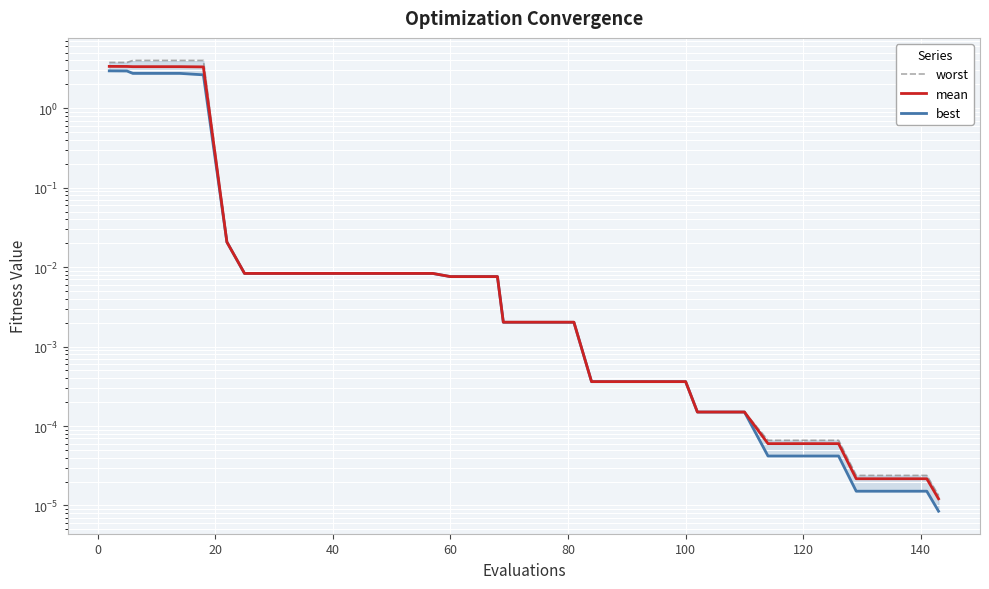

True or false: best and mean intersect in this chart.

False